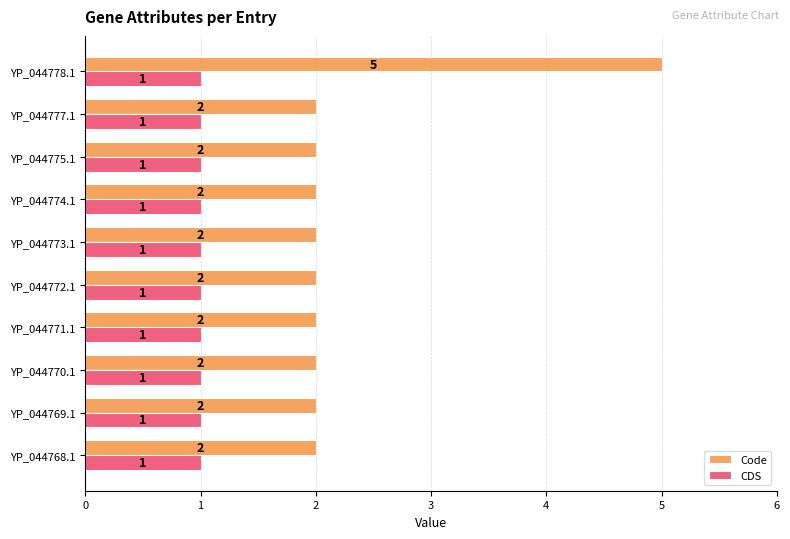

Rank the series at YP_044770.1 from lowest to highest value.

CDS, Code